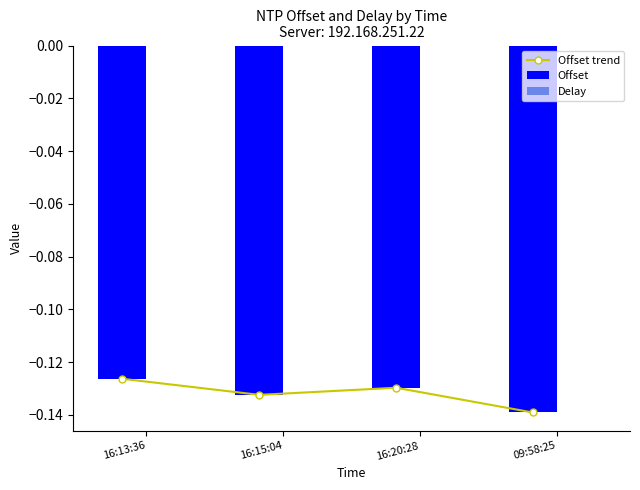

Is it true that Delay equals -0.0 at 16:13:36?

False